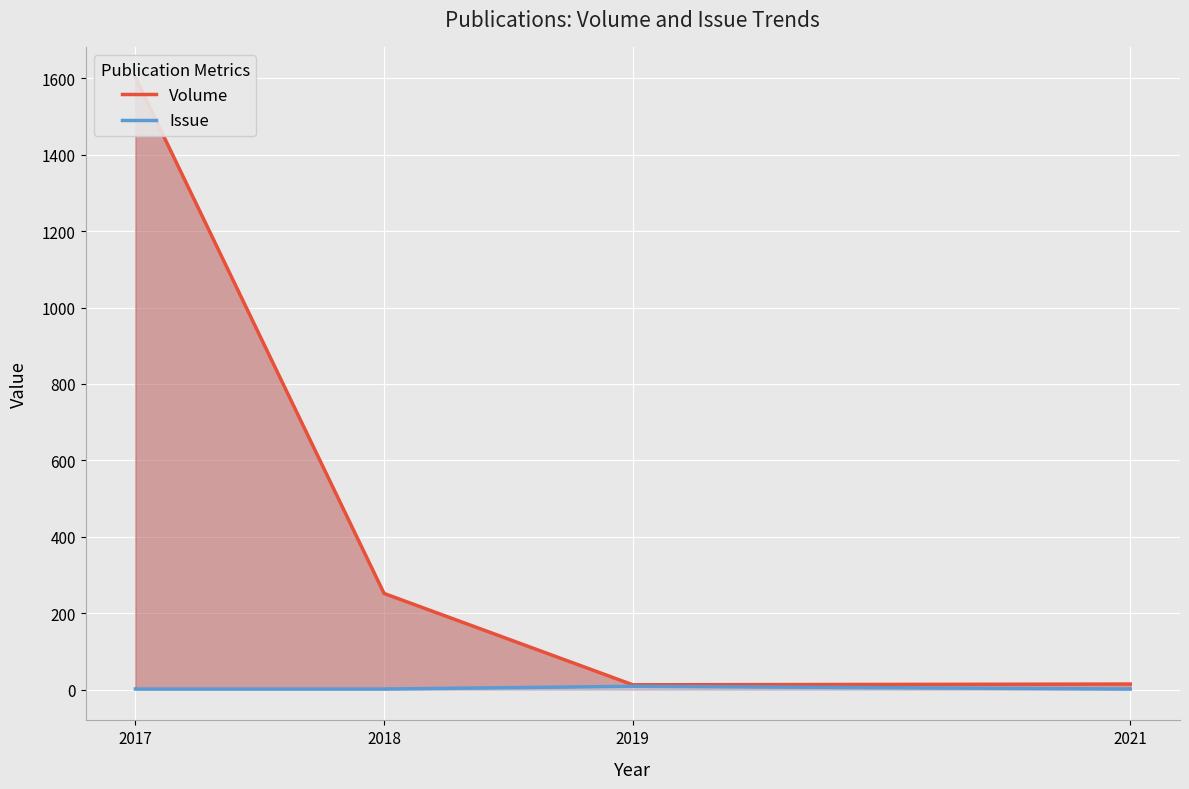

Reading left to right, extract all data points from this chart.

Volume: 2017=1602	2018=252	2019=13	2021=15
Issue: 2017=2	2018=2	2019=9	2021=2